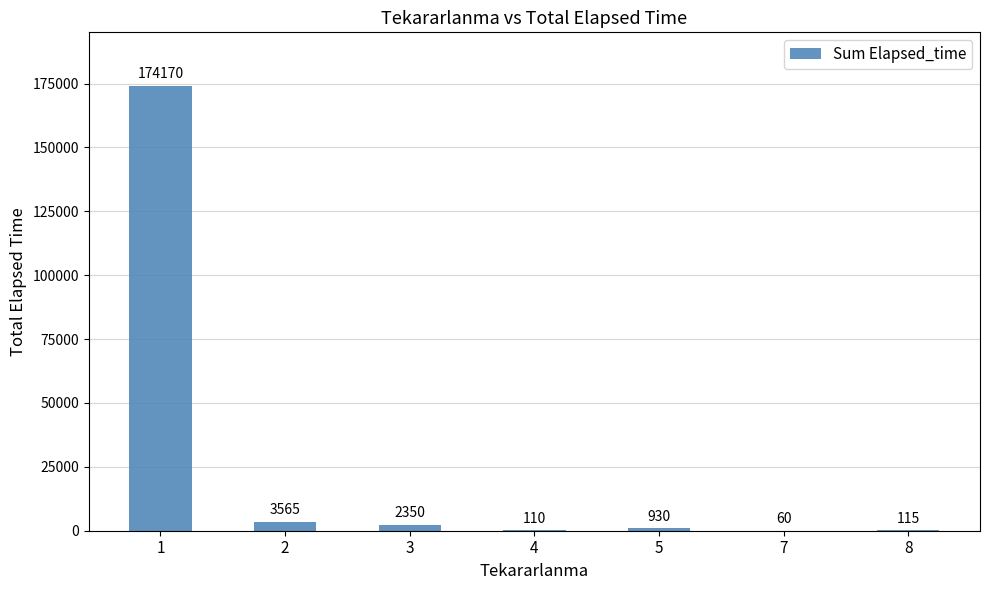

True or false: the data shows 3565 at 2.

True